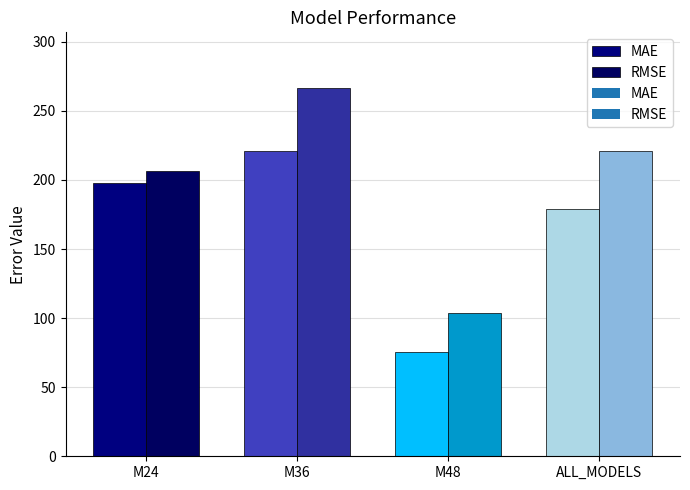

Does the chart contain any negative values?

No